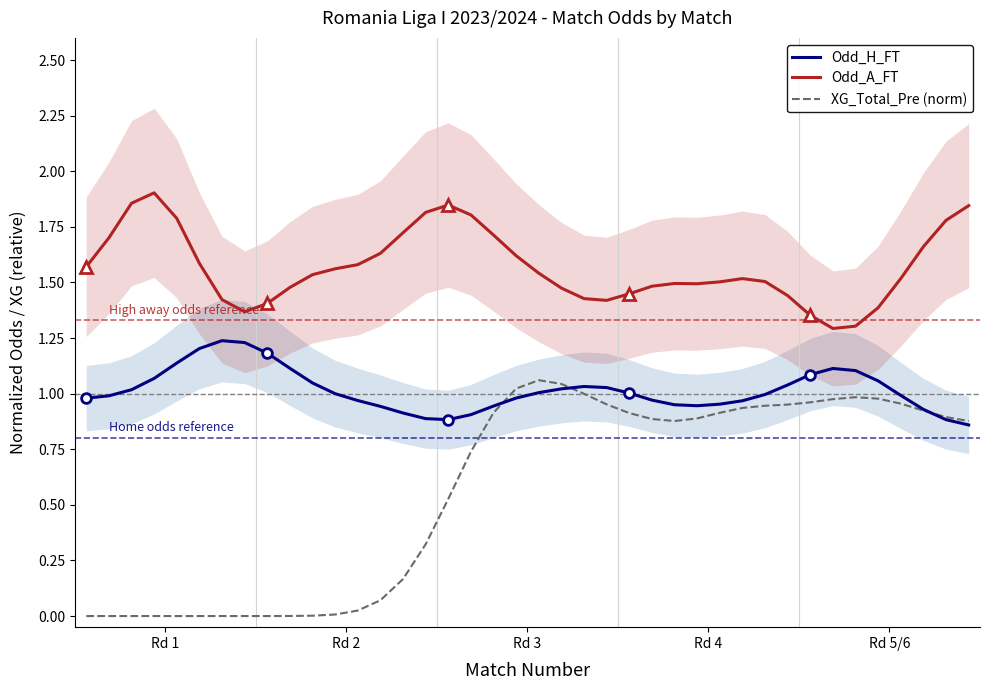

True or false: Odd_H_FT and Odd_A_FT intersect in this chart.

False